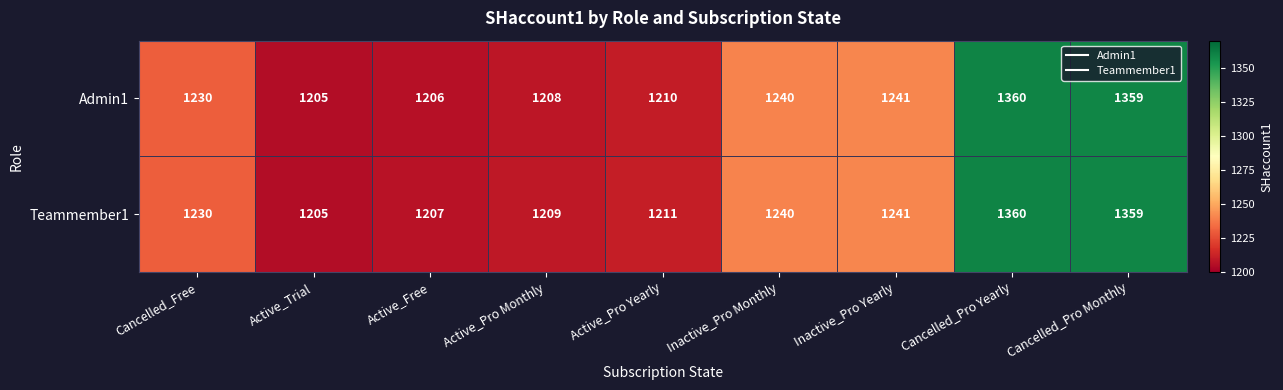

At Active_Pro Monthly, list the series in order from largest to smallest.

Teammember1, Admin1